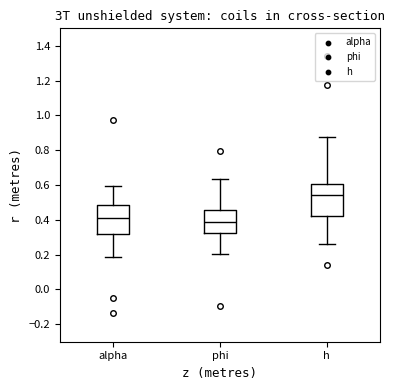

Where is the lower edge of the box for h on the y-axis? The values are not printed on the chart, so give them approximately, as read against the axis.

0.42